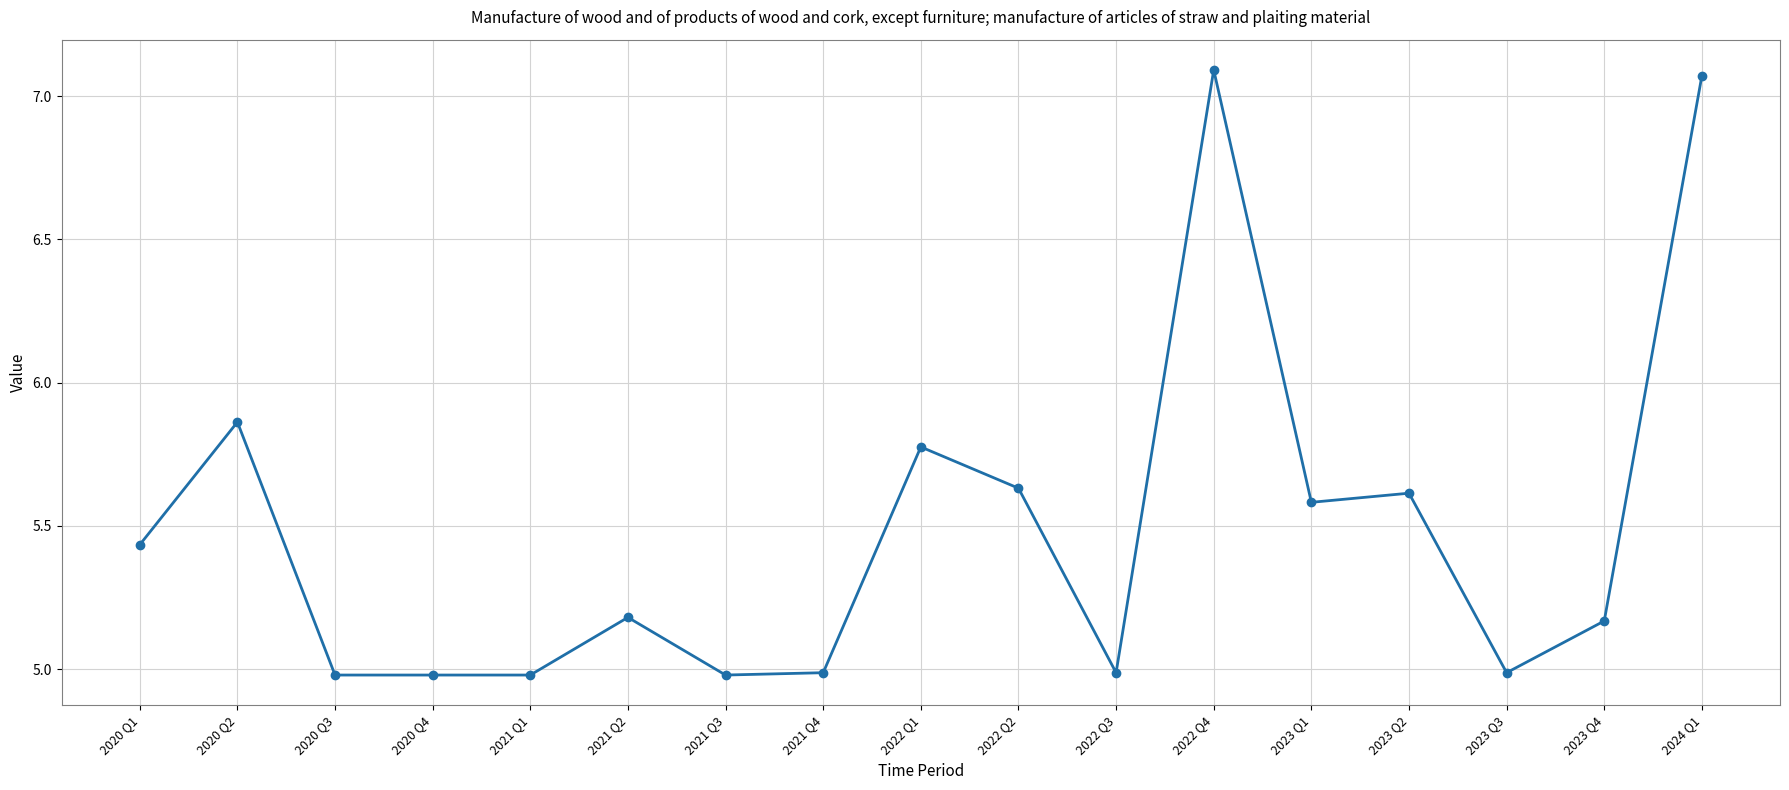

What is the sum of all values?

93.3